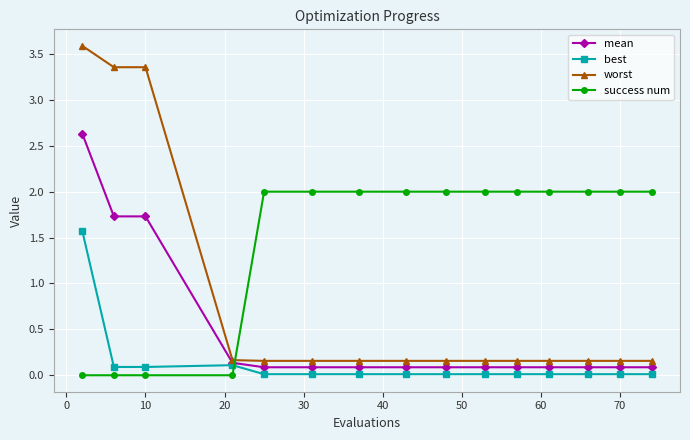

List the series in order of their overall mean, lowest first.

best, mean, worst, success num